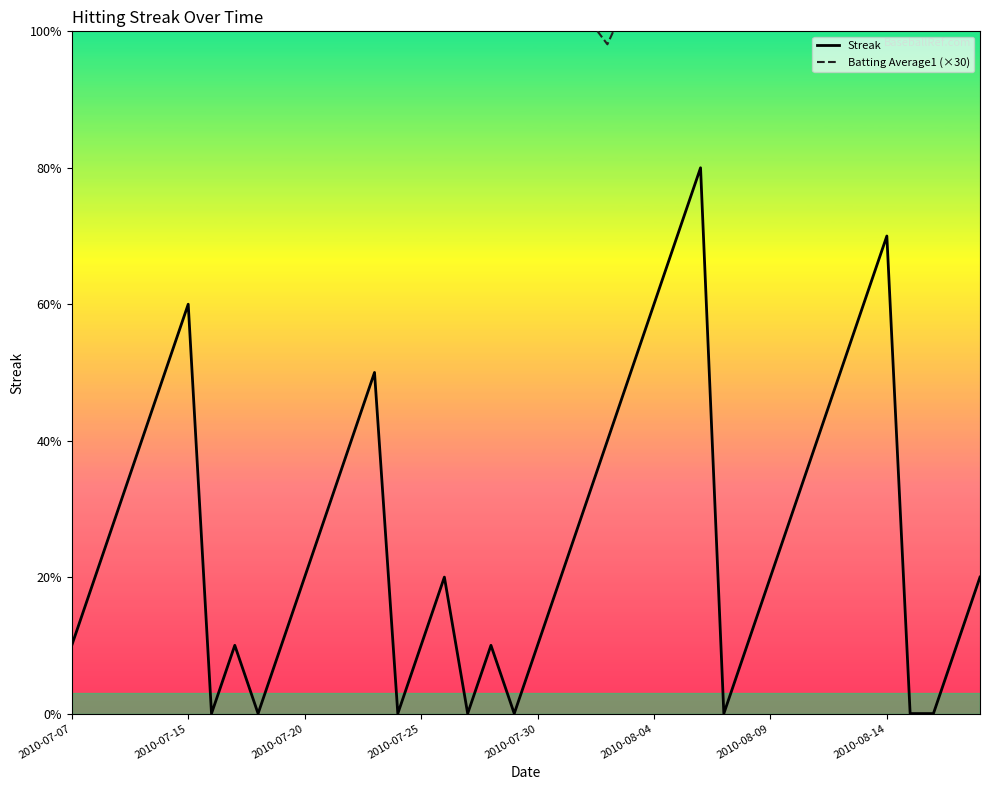

What is the total value across all series at 28?

10.6